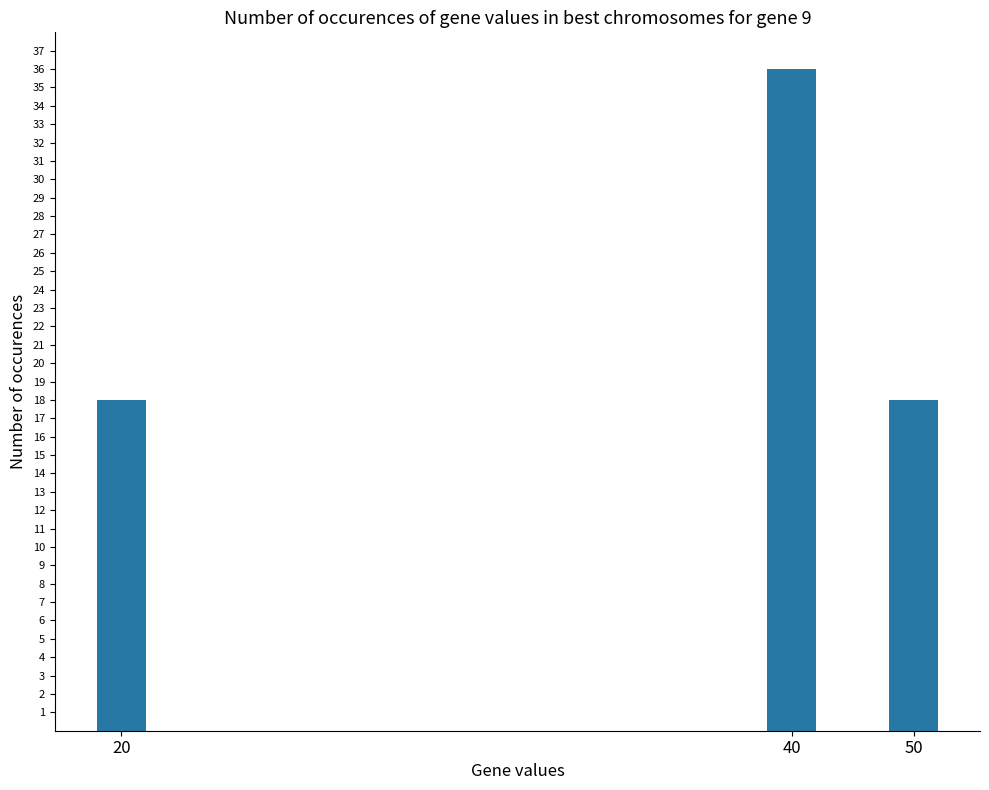

What is the greatest value displayed?

36